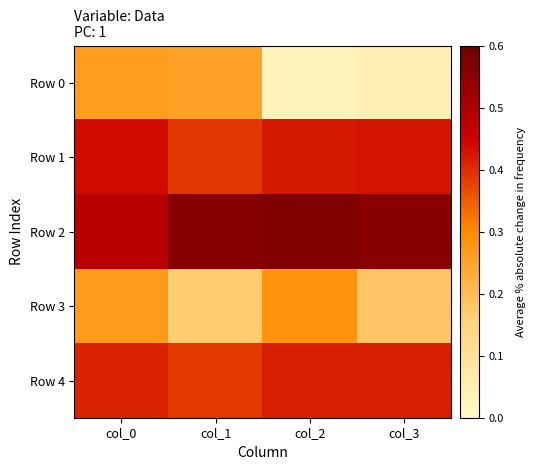

At how many categories does at least one series exceed 0?

4